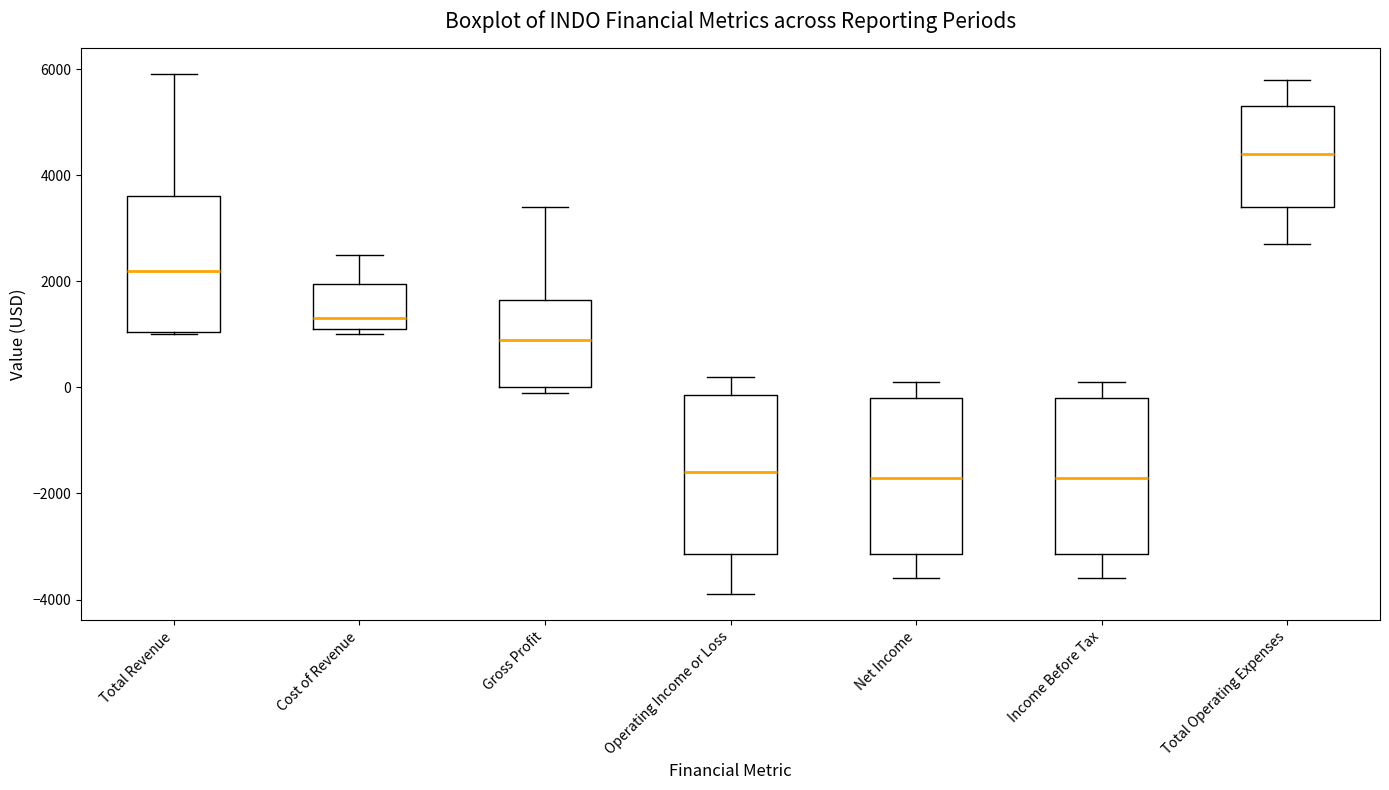

Reading left to right, transcribe this box plot: for each box, give where its median line is, the range the box spans, and where its two whiskers end, as read against the y-axis. The values are not printed on the chart, so give them approximately, as read against the axis.

Total Revenue: median 2200, box 1000 to 3600, whiskers 1000 to 6000
Cost of Revenue: median 1400, box 1200 to 2000, whiskers 1000 to 2600
Gross Profit: median 1000, box 0 to 1600, whiskers 0 (just below the box's lower edge) to 3400
Operating Income or Loss: median -1600, box -3200 to -200, whiskers -3800 to 200
Net Income: median -1600, box -3200 to -200, whiskers -3600 to 200
Income Before Tax: median -1600, box -3200 to -200, whiskers -3600 to 200
Total Operating Expenses: median 4400, box 3400 to 5400, whiskers 2800 to 5800